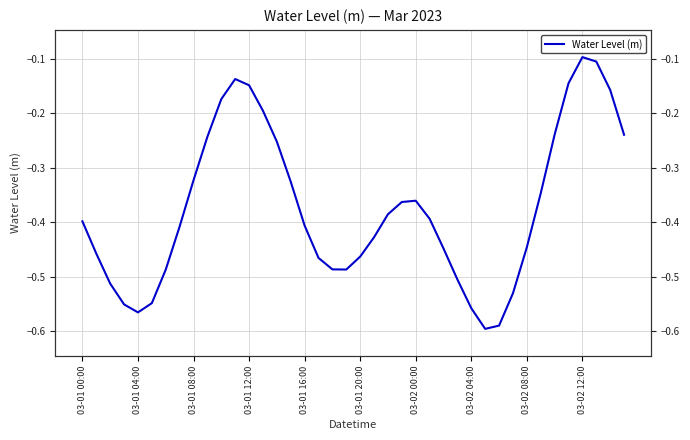

What is the average value?

-0.4